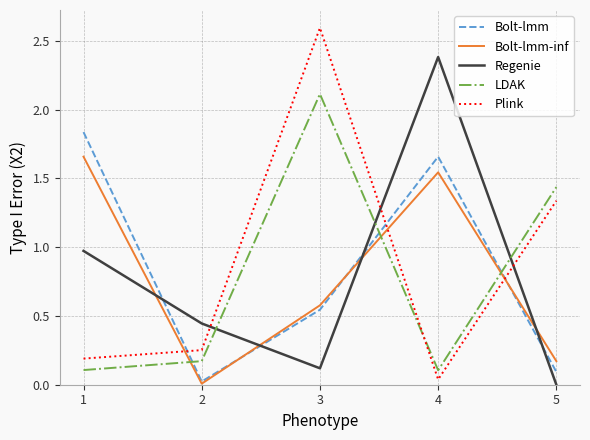

Which series has the largest total across all categories?

Plink